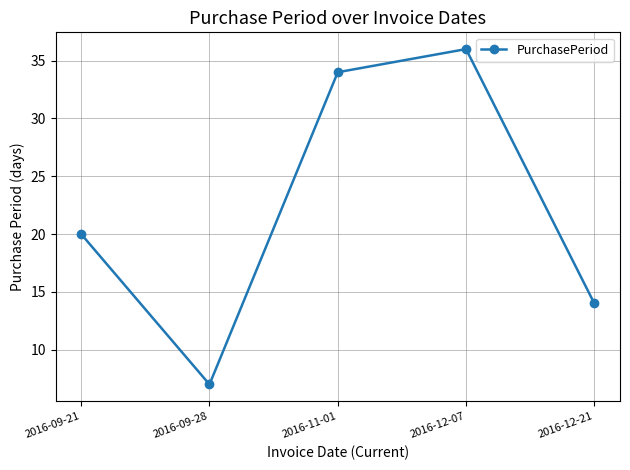

How many interior local valleys (lower than both neighbors) does the data have?

1